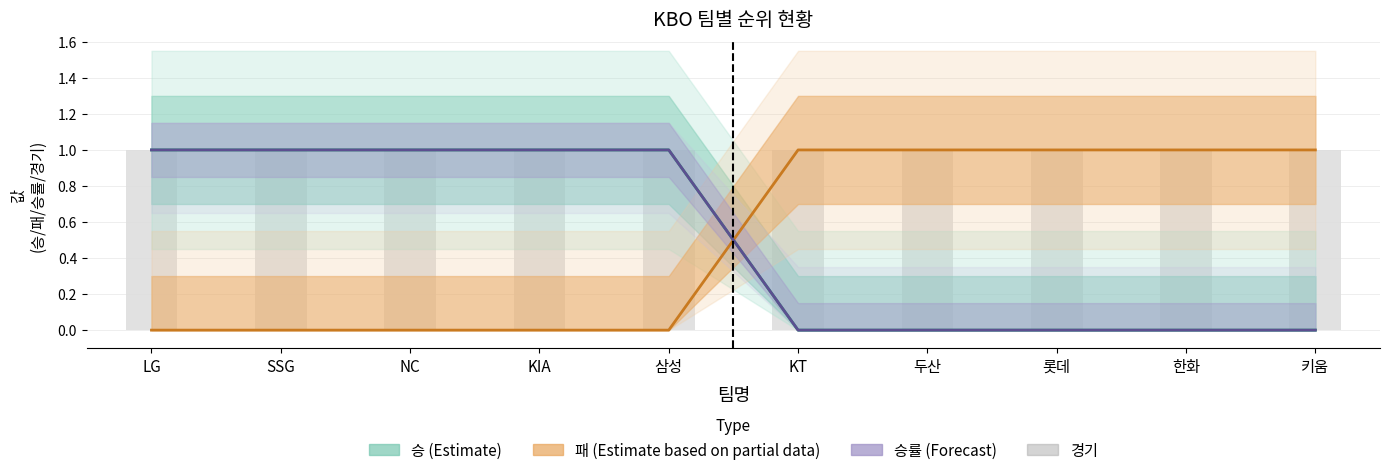

What is the sum of all 승 values?

5